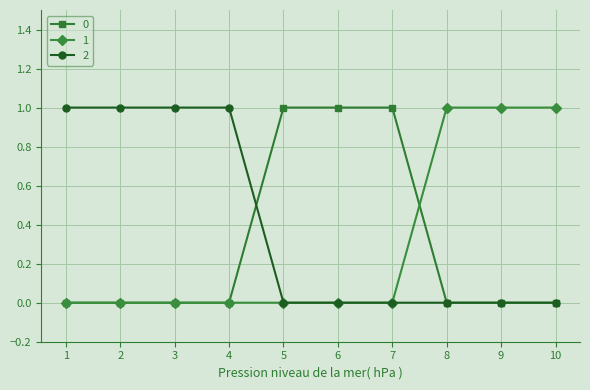

The 2 series shows 0 at 10. True or false?

True